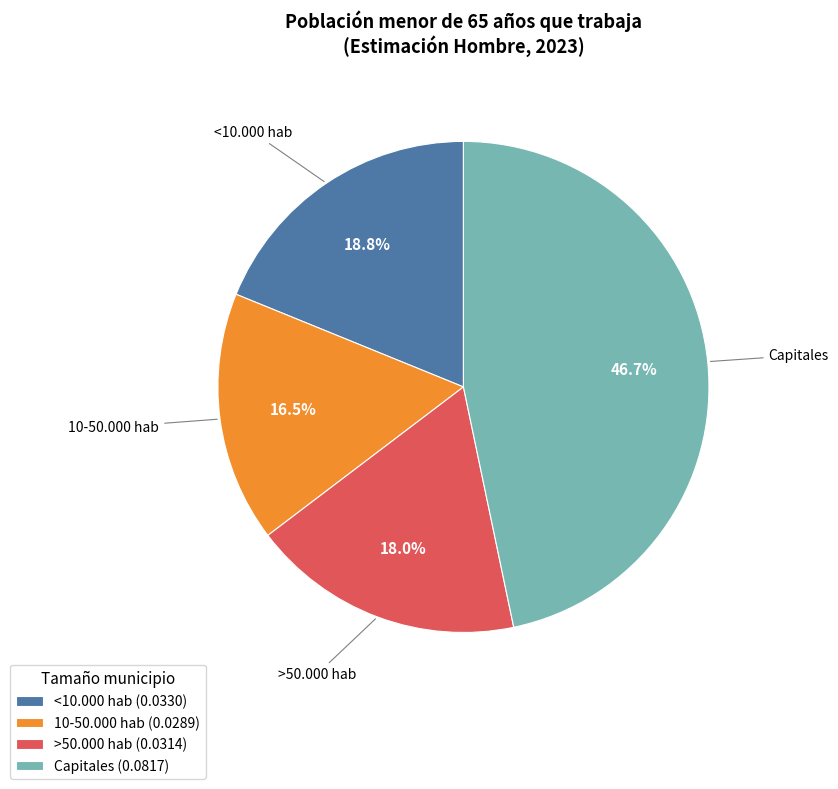

To the nearest percent, what portion does >50.000 hab represent?

18%